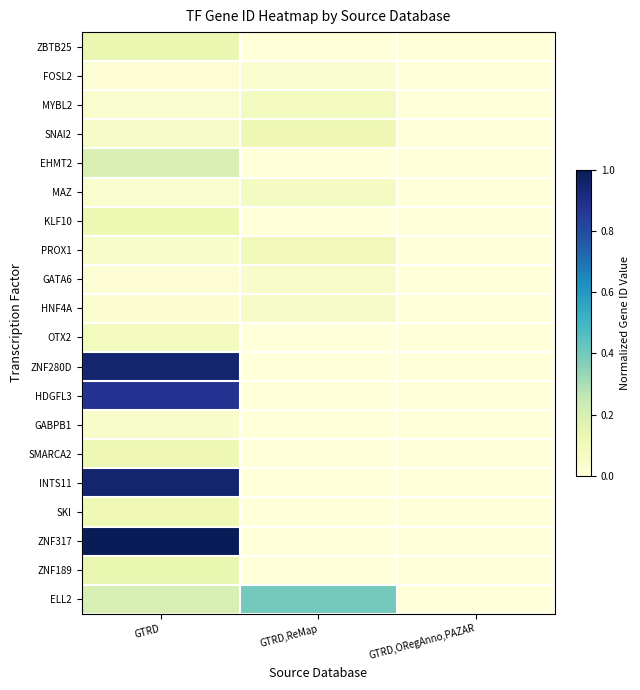

List the series in order of their peak value, lowest first.

FOSL2, GABPB1, GATA6, HNF4A, MAZ, MYBL2, OTX2, PROX1, SKI, SNAI2, SMARCA2, KLF10, ZBTB25, ZNF189, EHMT2, ELL2, HDGFL3, ZNF280D, INTS11, ZNF317